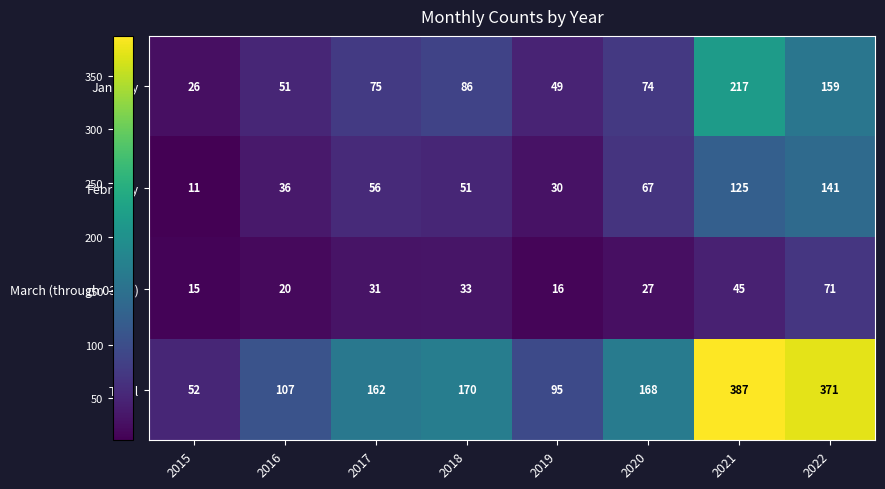

What is the difference between the maximum and minimum values in the February series?

130